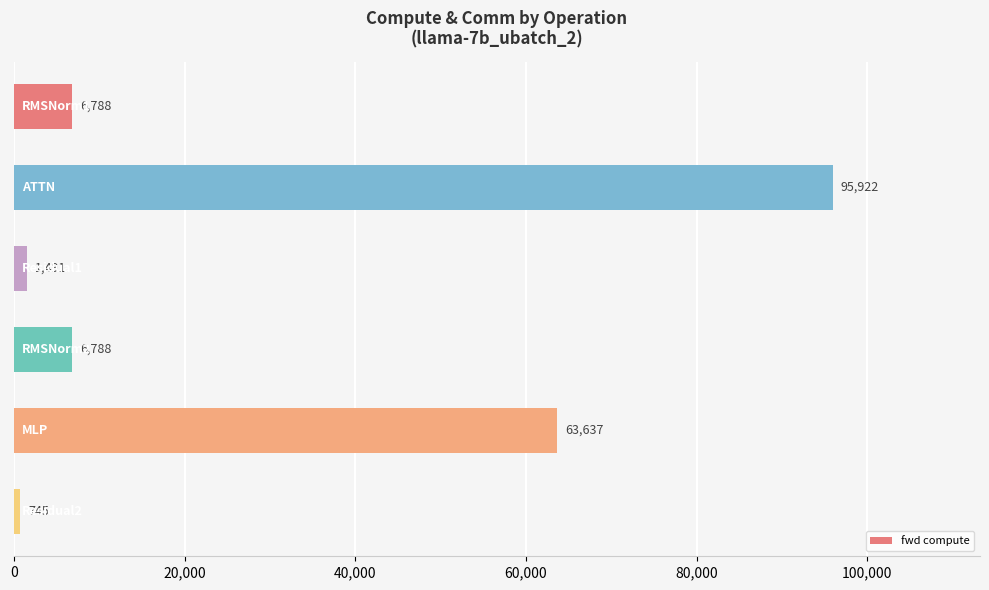

What is the value of the 3rd bar from the top?

1490.7